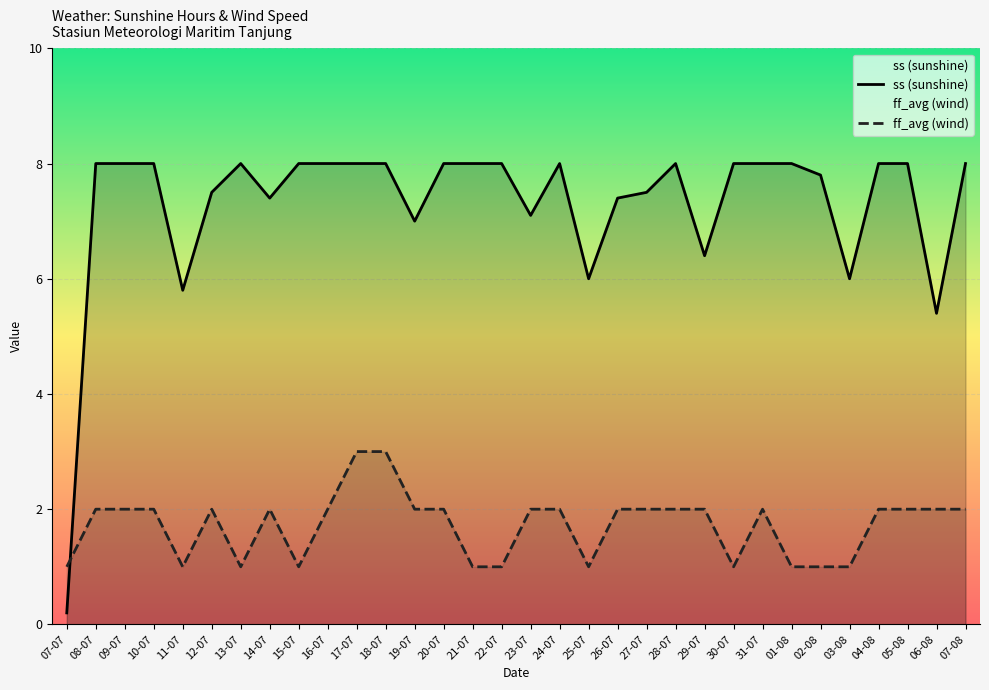

Is it true that ff_avg (wind) equals 2.0 at 24-07?

True